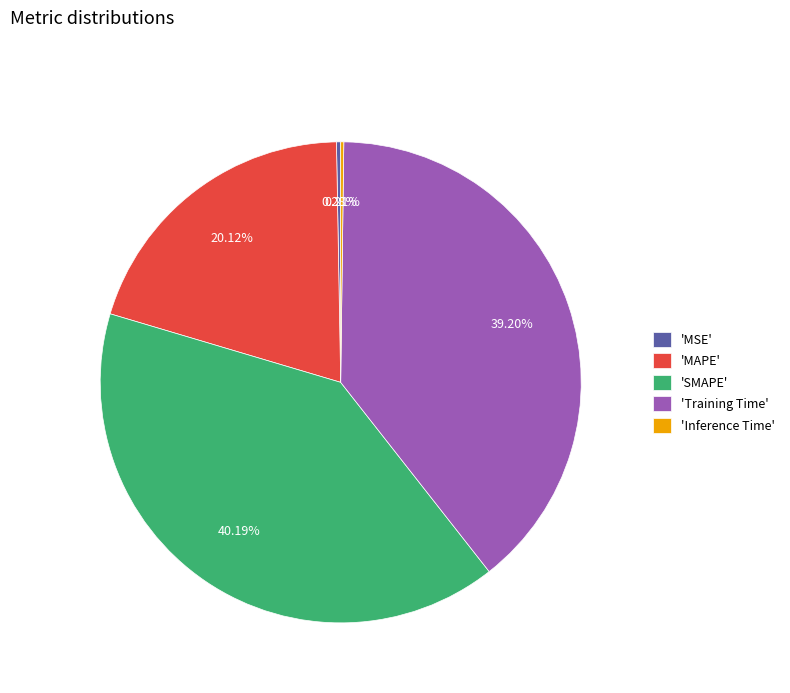

Which slice is the largest?

'SMAPE'